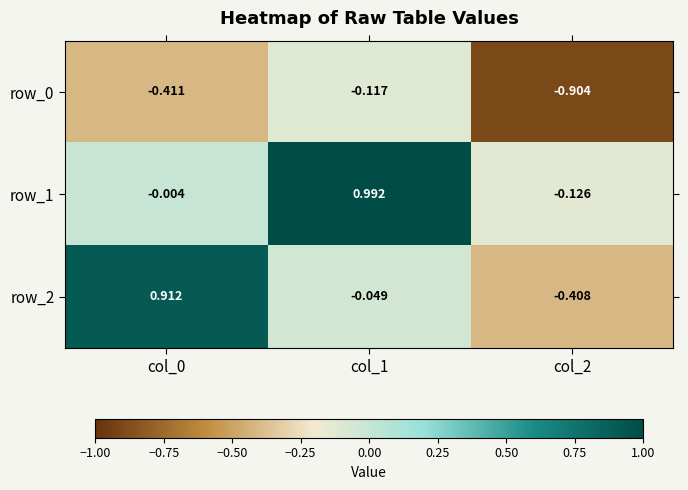

The row_2 series shows 1.5 at col_0. True or false?

False